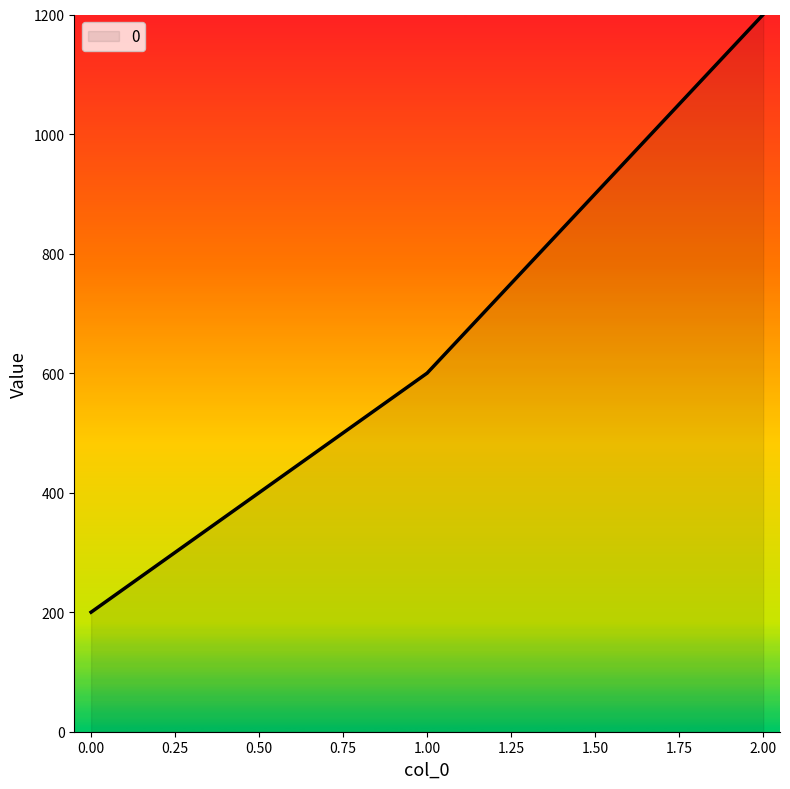

Reading left to right, list all the values displayed in this chart.

0.00=200	1.00=600	2.00=1200